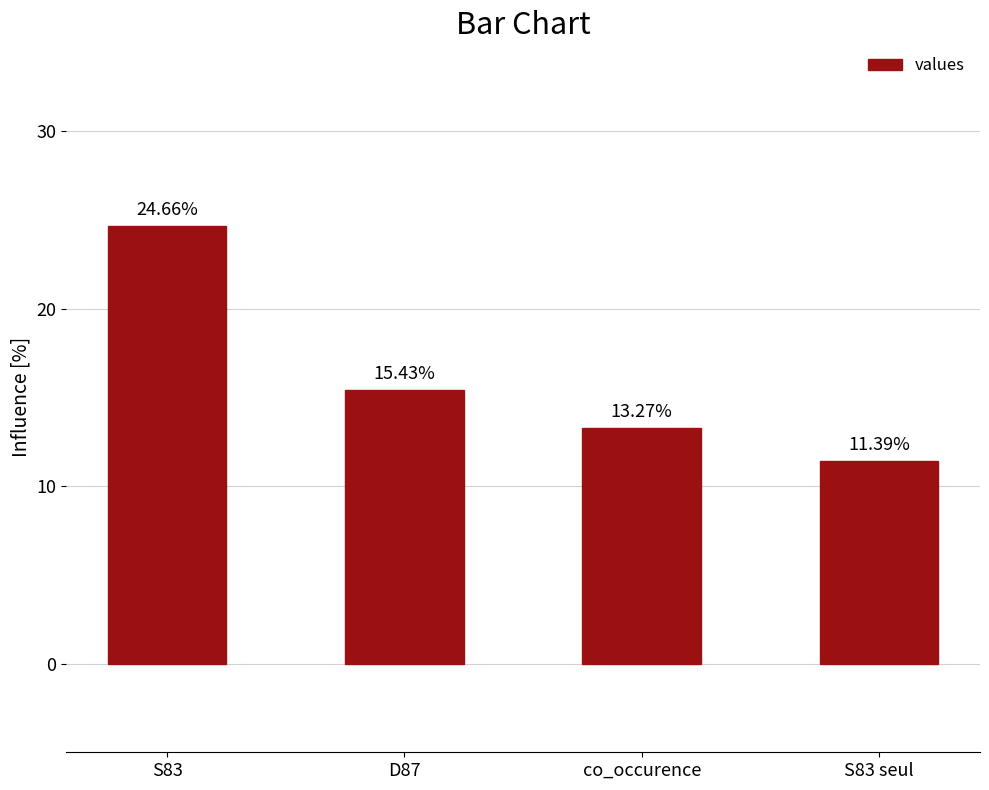

Between D87 and S83, which is larger?

S83